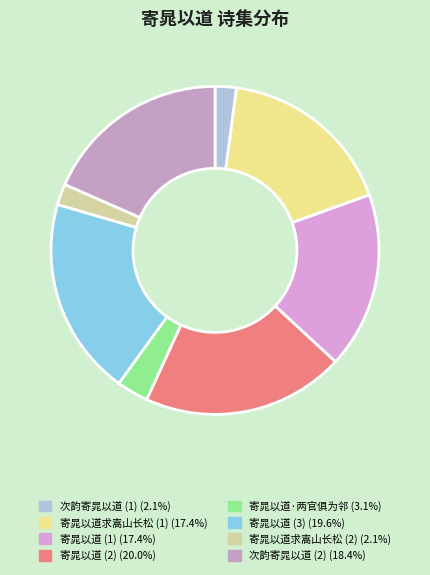

To the nearest percent, what is the difference between the largest and smallest slice percentages?

18%